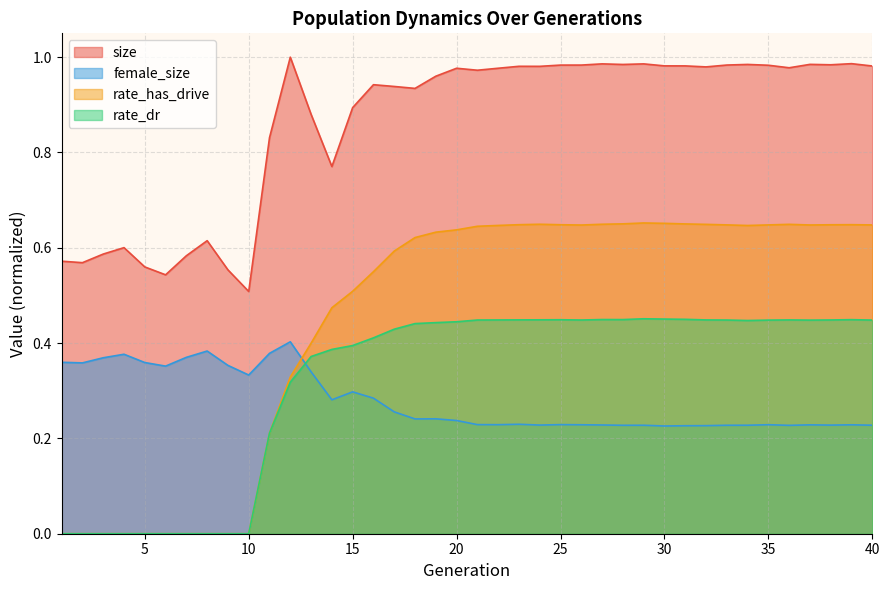

Rank the series by their maximum value, from lowest to highest.

female_size, rate_dr, rate_has_drive, size